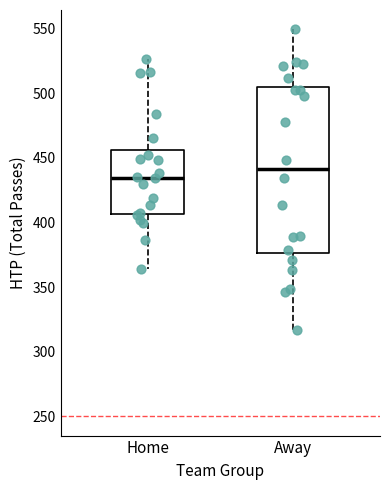

Reading left to right, read every box against the y-axis: the position of its median line, the range the box covers, and the ends of its whiskers. The values are not printed on the chart, so give them approximately, as read against the axis.

Home: median 435, box 405 to 455, whiskers 365 to 525
Away: median 440, box 375 to 505, whiskers 315 to 550